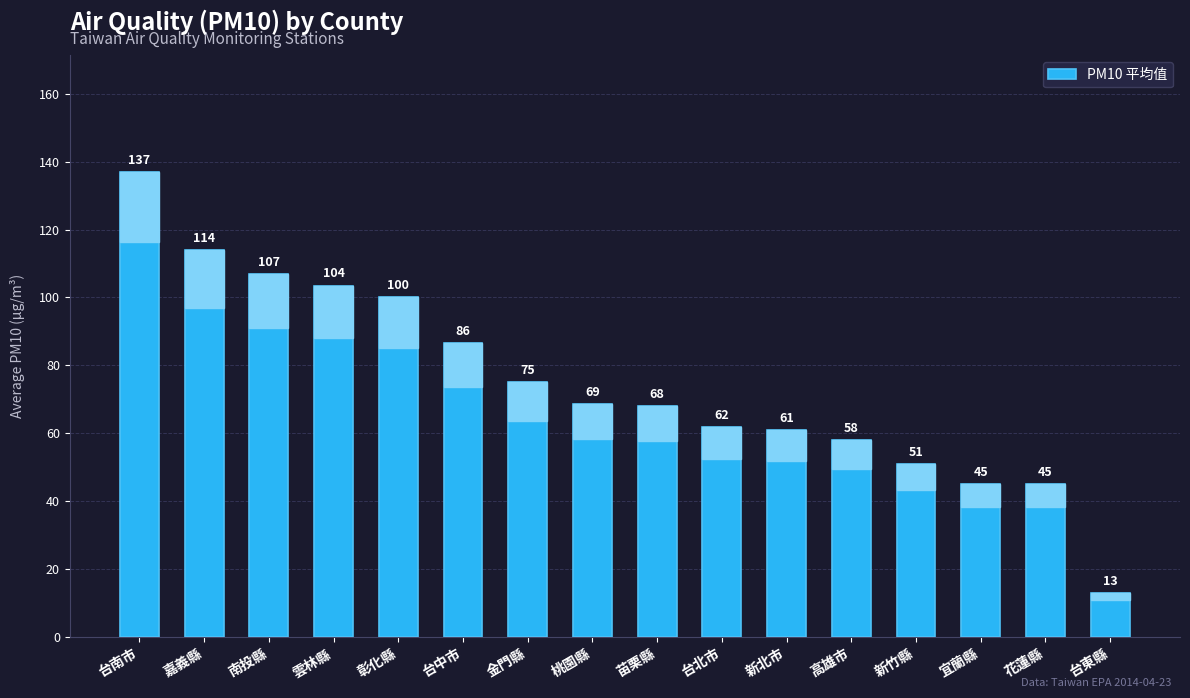

What position from the right is 金門縣?

10